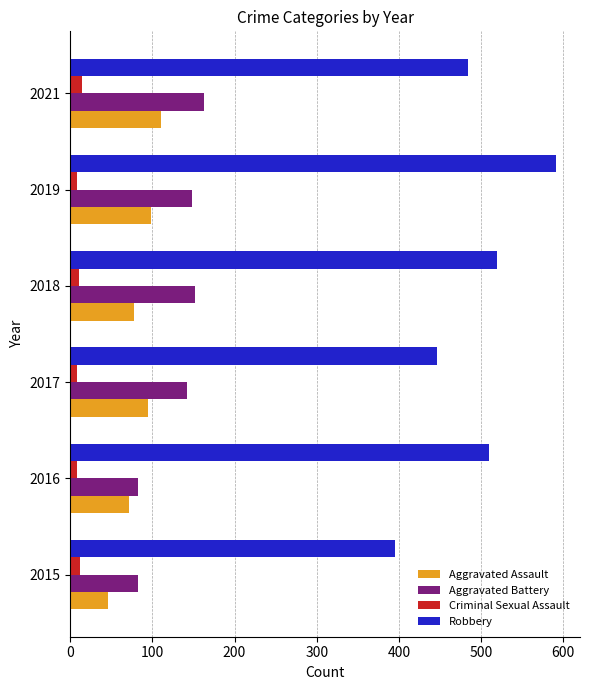

What is the difference between the maximum and minimum values in the Aggravated Battery series?

81